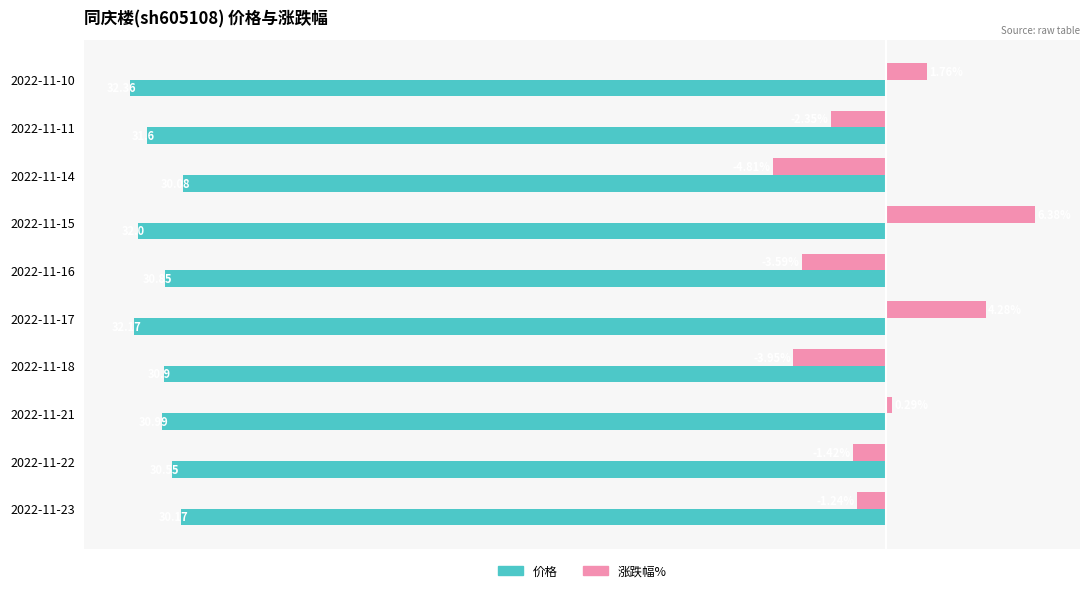

Which series has the widest spread of values?

涨跌幅%